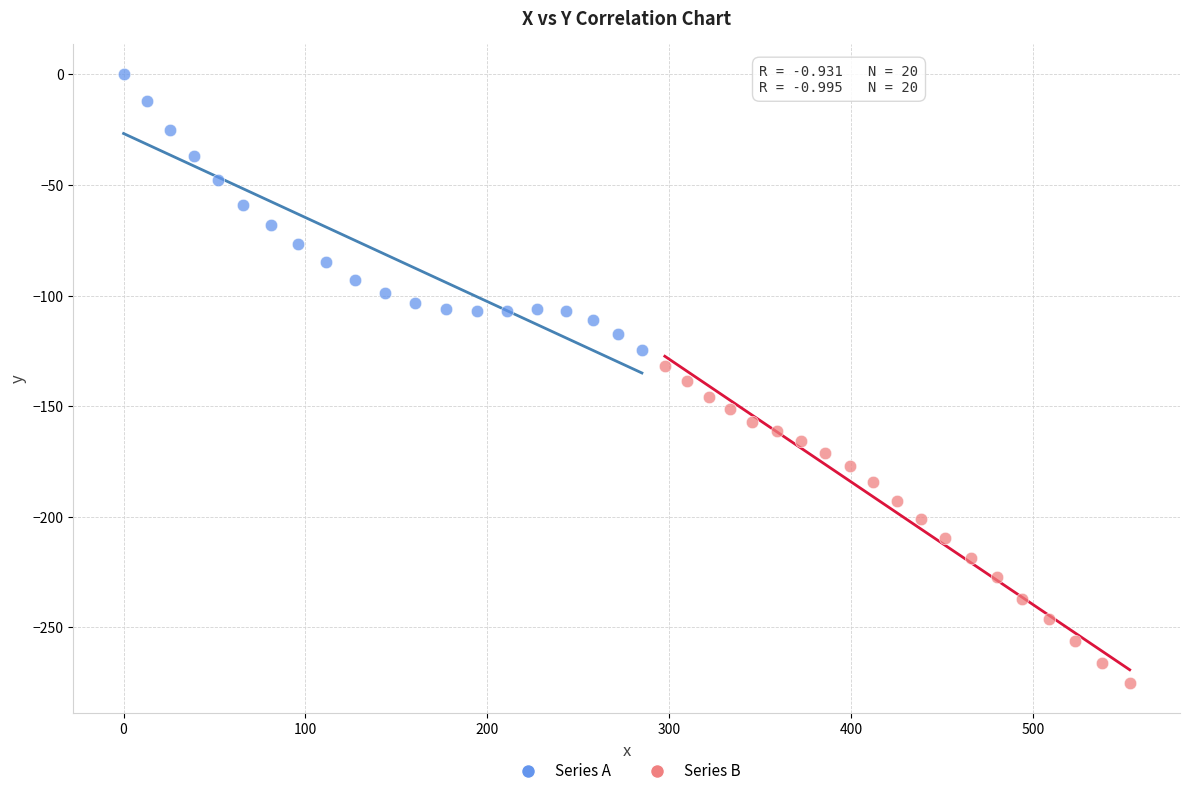

Which series contains the lowest Y value?

Series B